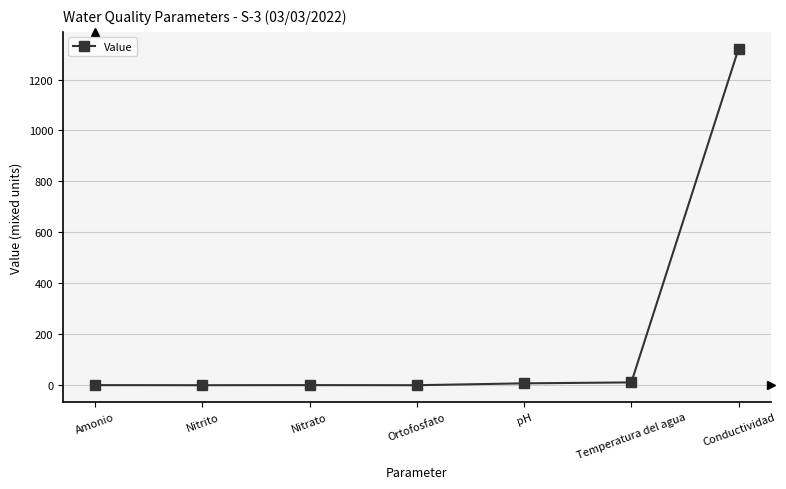

Is it true that the value at Temperatura del agua is 11.0?

True